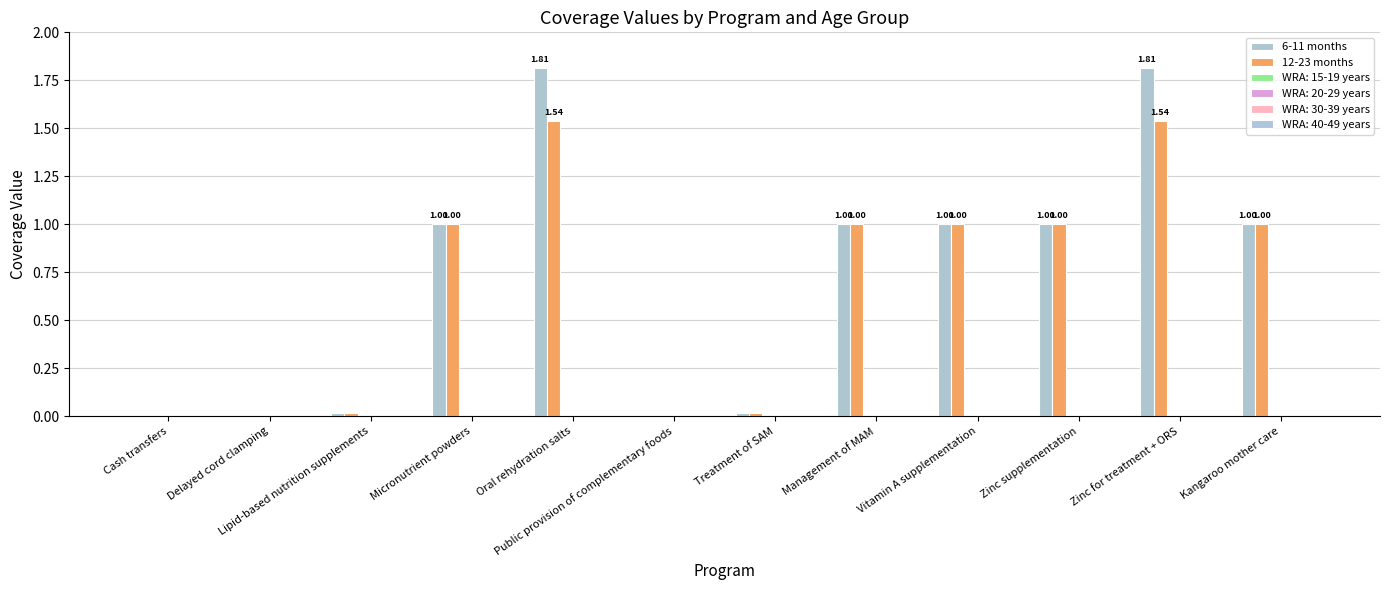

How many positive values does the 6-11 months series have?

9